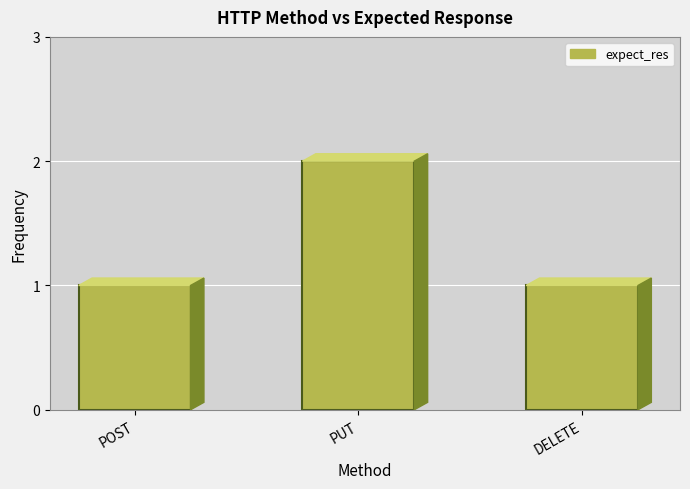

How many categories are shown in the chart?

3